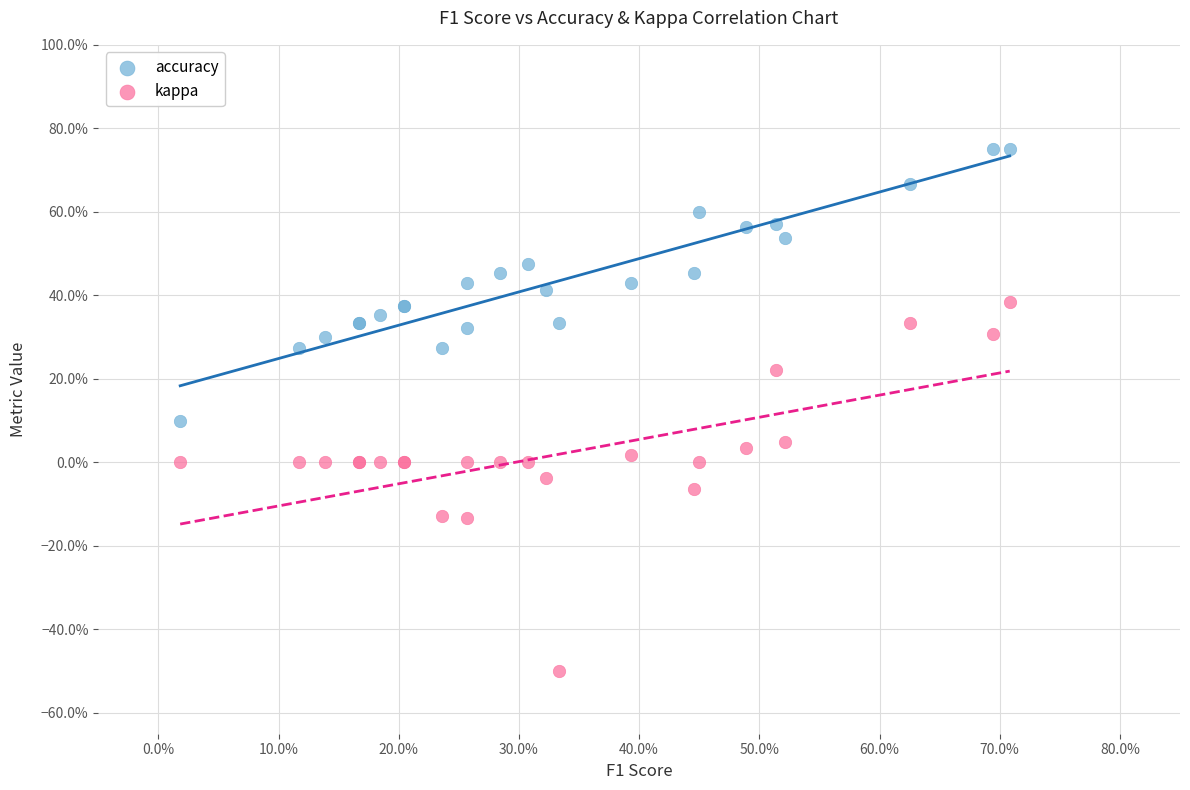

What are all the series names shown in the legend?

accuracy, kappa